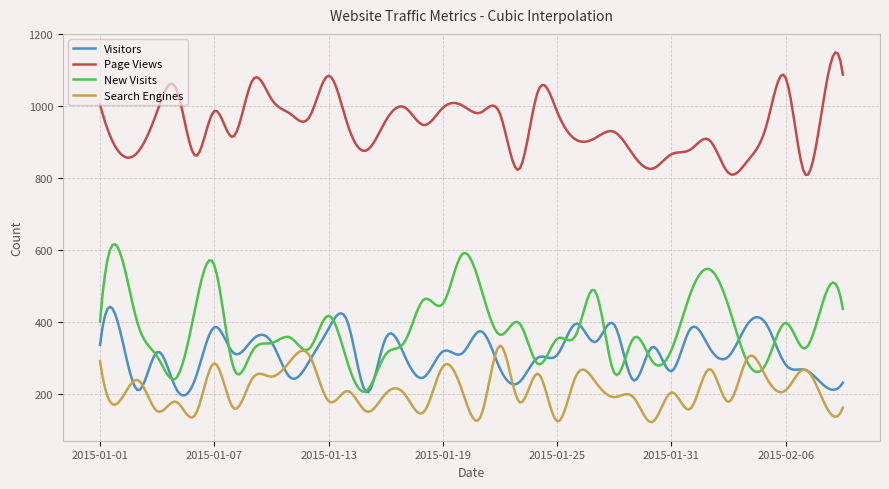

What is the minimum value shown in the chart?

122.4